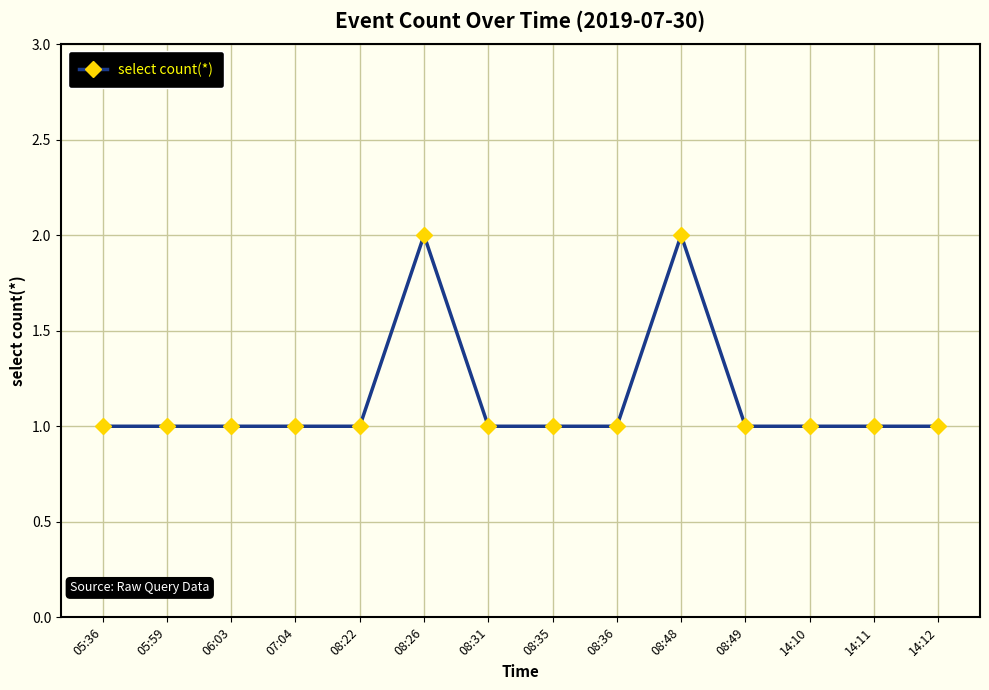

What is the difference between the maximum and minimum values?

1